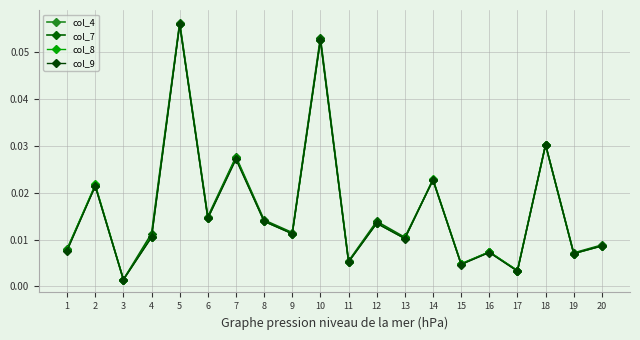

Is this an area chart (filled region under the line)?

No